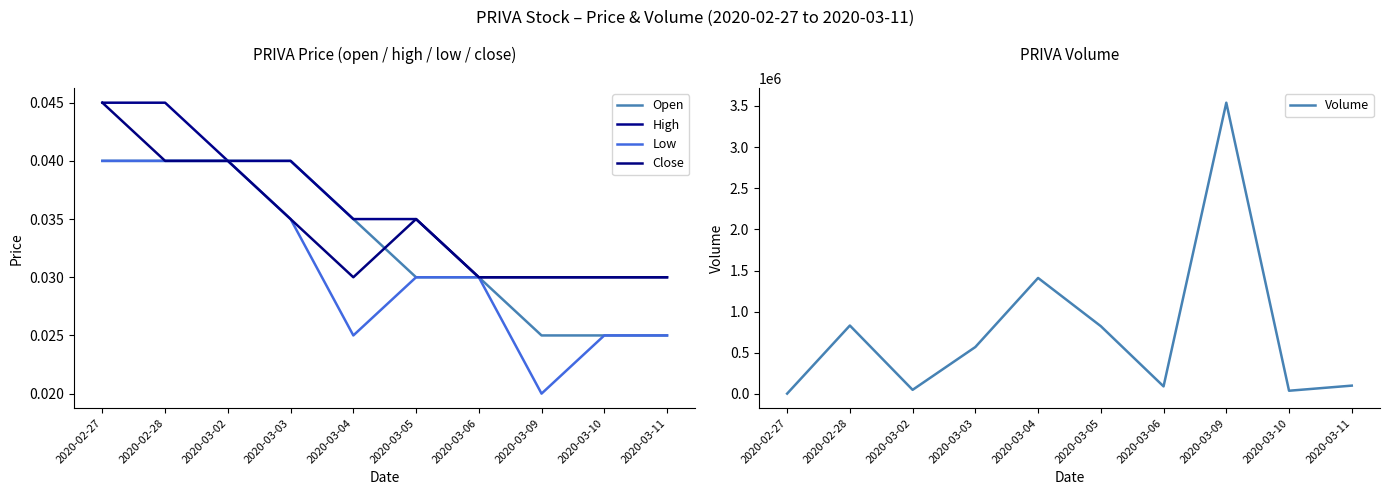

Is it true that High equals 0.0 at 2020-03-10?

False